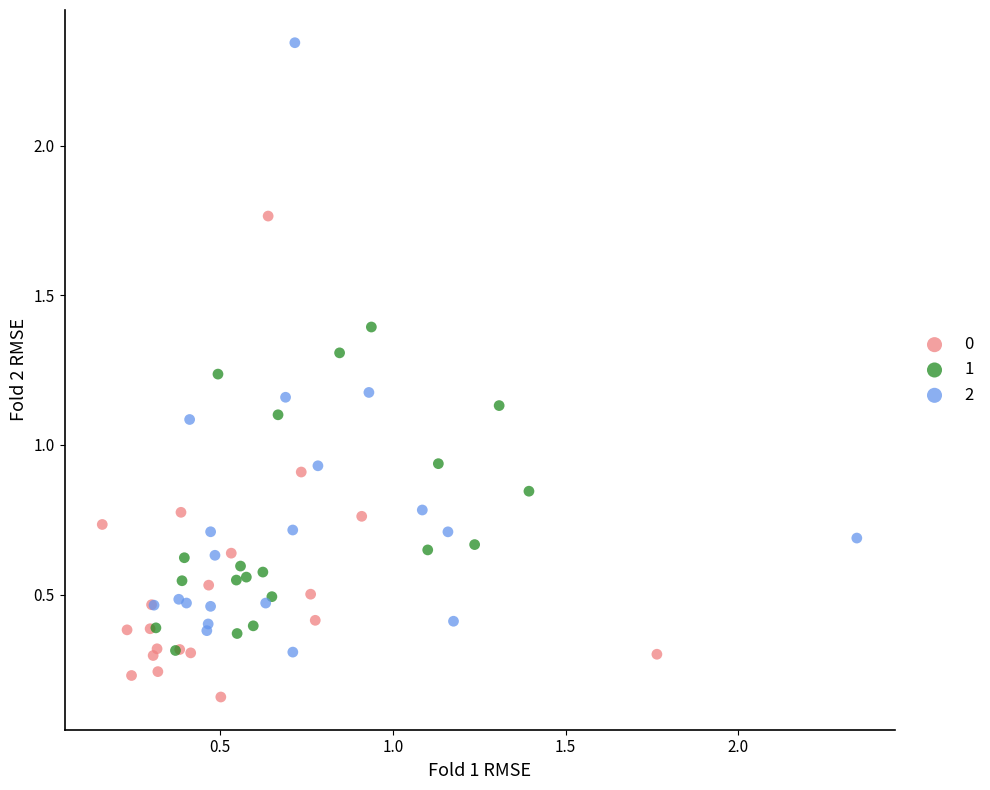

Which series reaches the minimum Y coordinate?

0